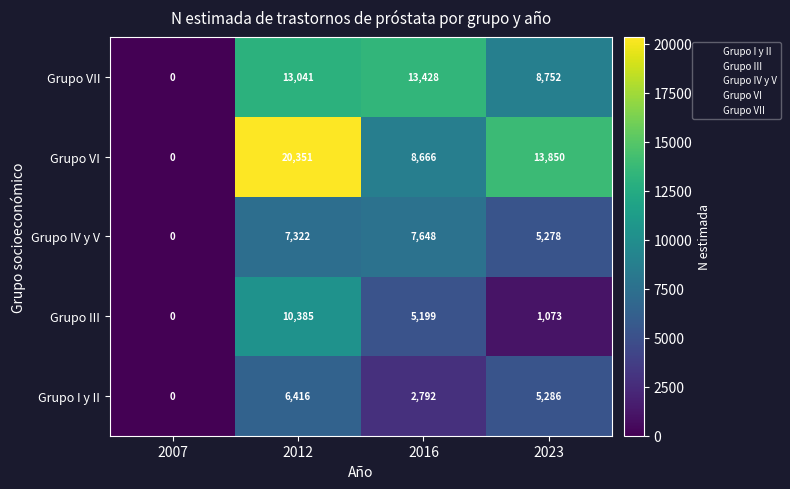

What is the sum of the Grupo I y II values at 2012 and 2016?

9208